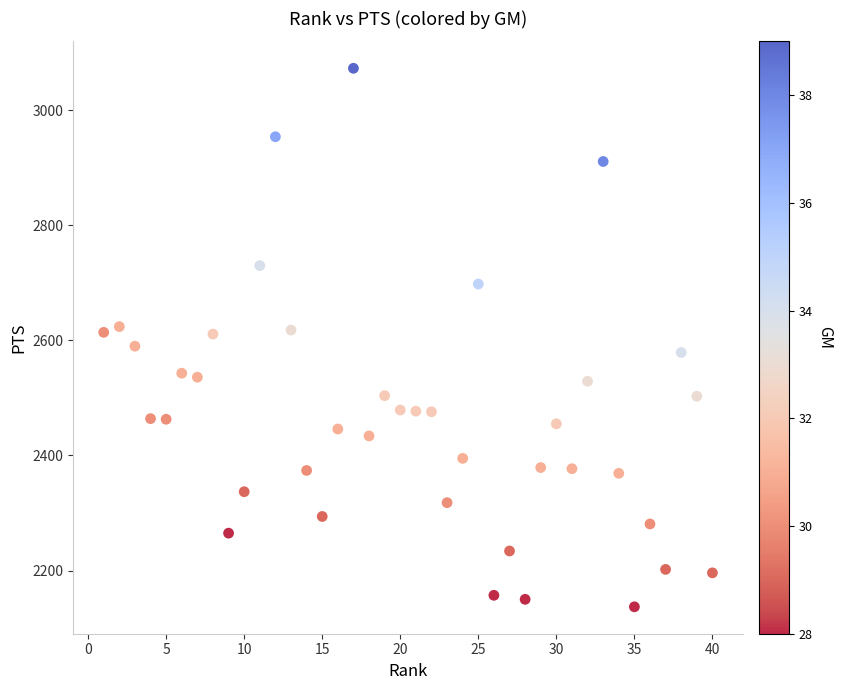

What is the range of Y values (max minus min)?

936